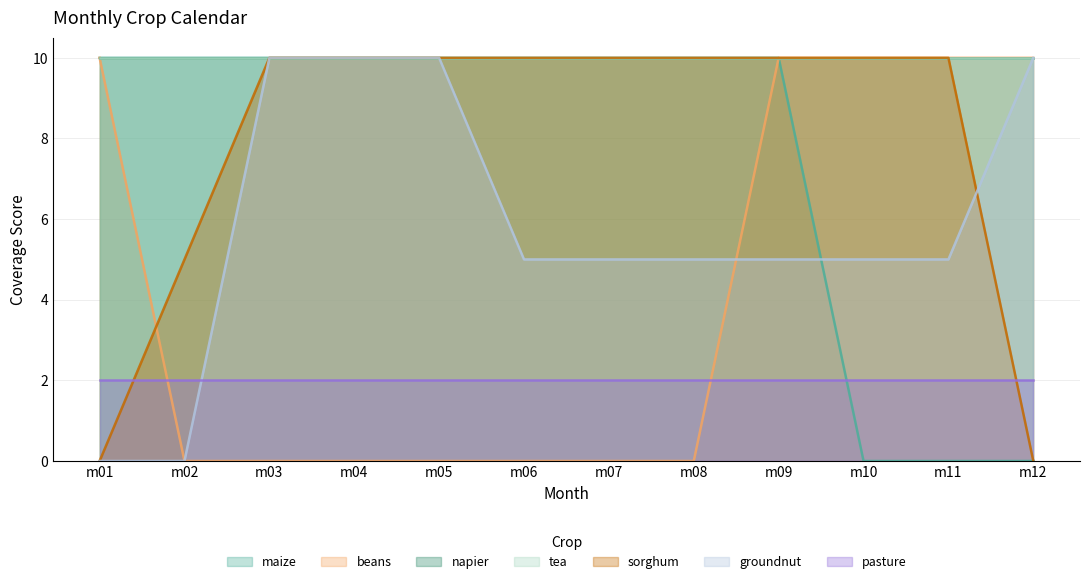

The value of beans at m07 is 0. True or false?

True